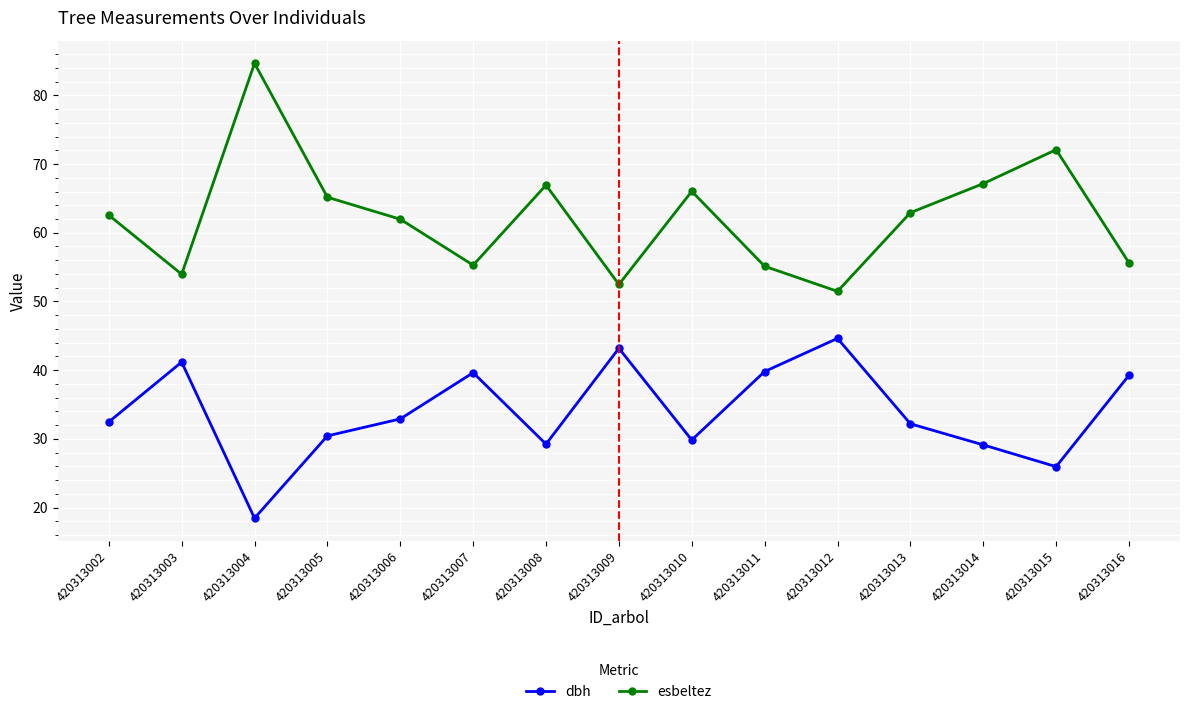

True or false: esbeltez and dbh intersect in this chart.

False